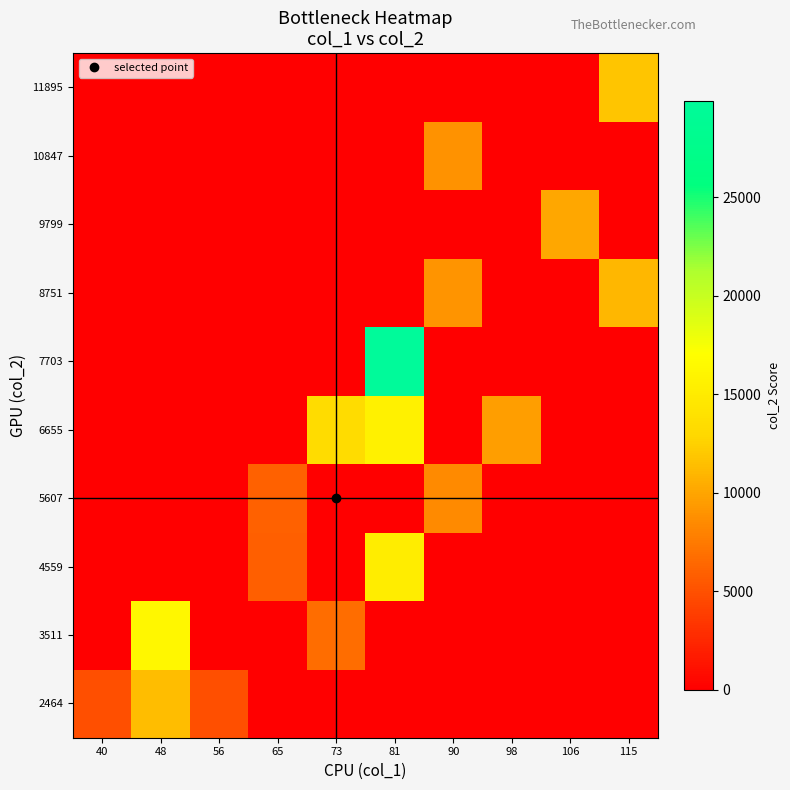

Rank the series by their maximum value, from lowest to highest.

5607, 10847, 9799, 8751, 2464, 11895, 4559, 6655, 3511, 7703